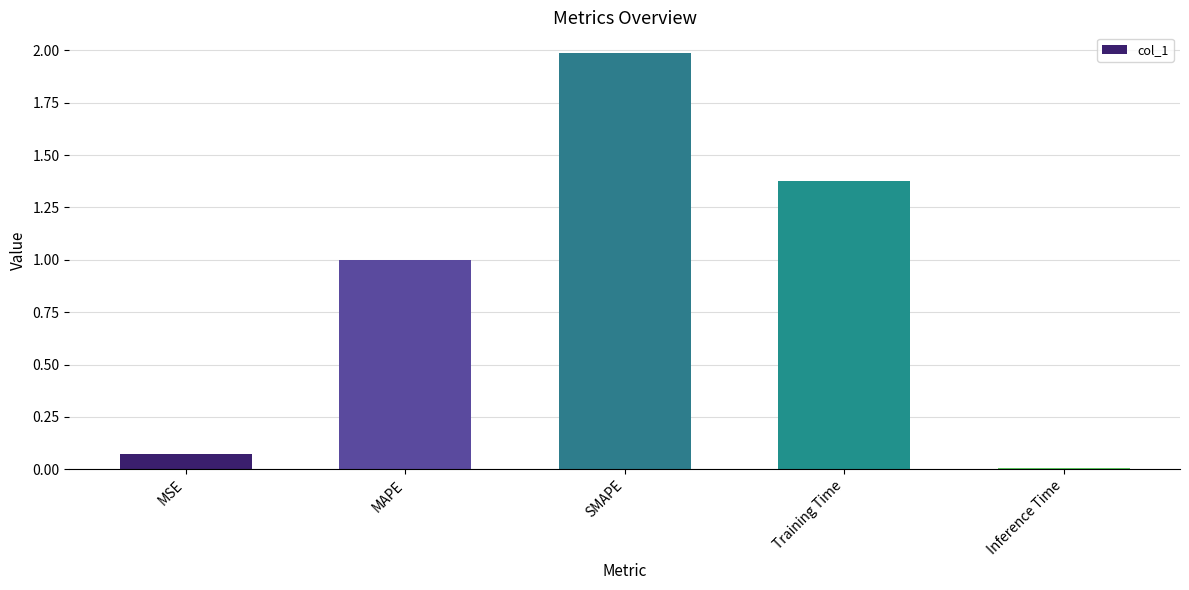

What is the average value?

0.9